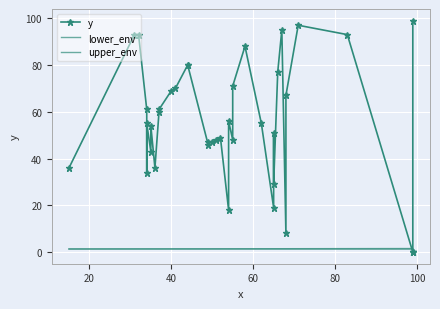

Is it true that upper_env equals 0.3 at 13?

False